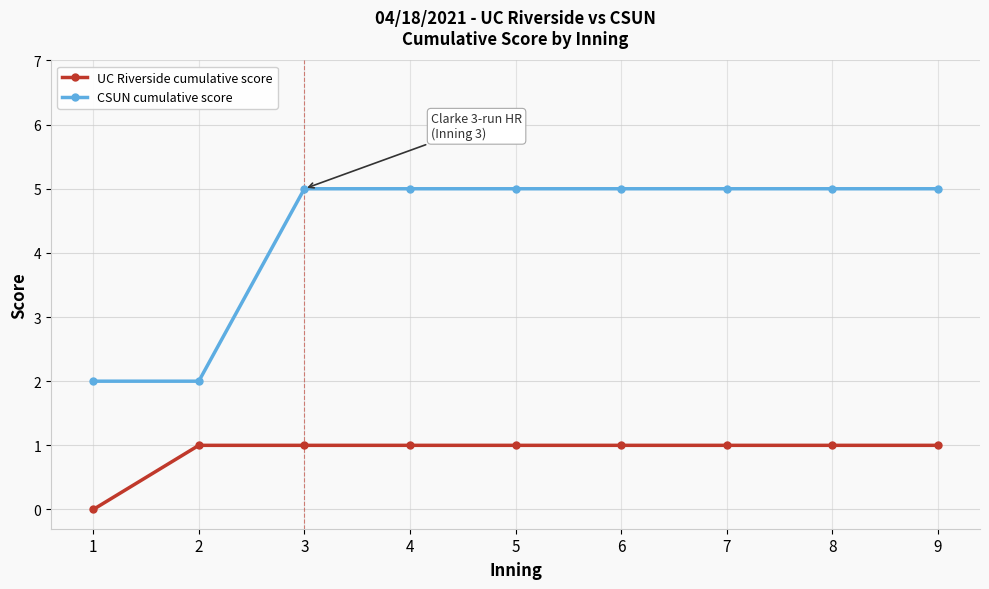

Reading right to left, transcribe all the data shown in this chart.

UC Riverside cumulative score: 1	1	1	1	1	1	1	1	0
CSUN cumulative score: 5	5	5	5	5	5	5	2	2